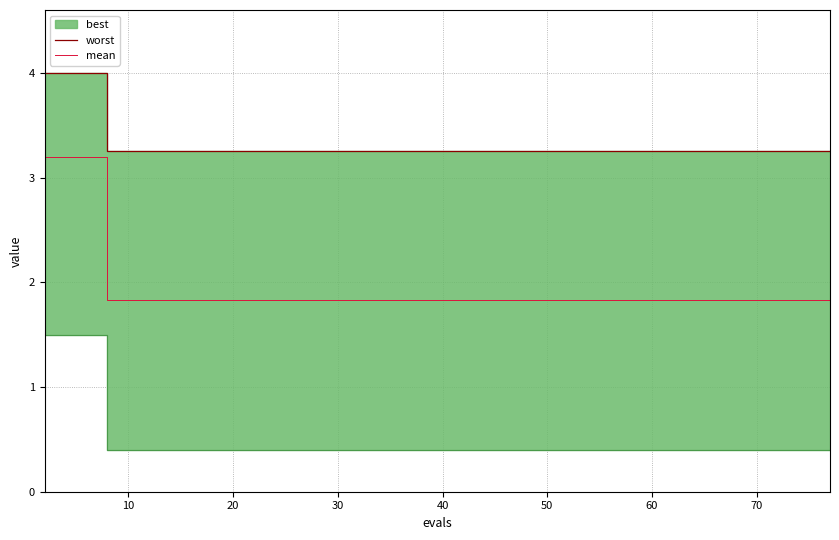

Is it true that mean equals 1.1 at 20?

False